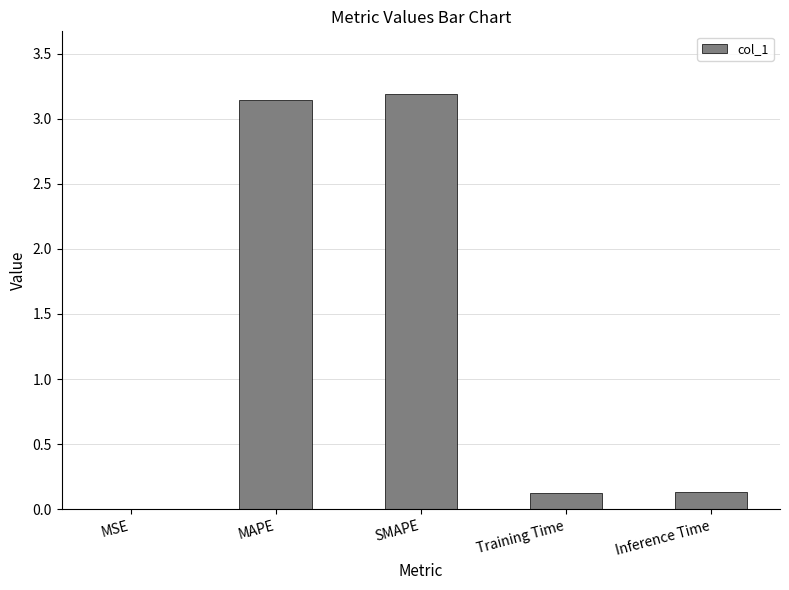

Between MSE and SMAPE, which is larger?

SMAPE